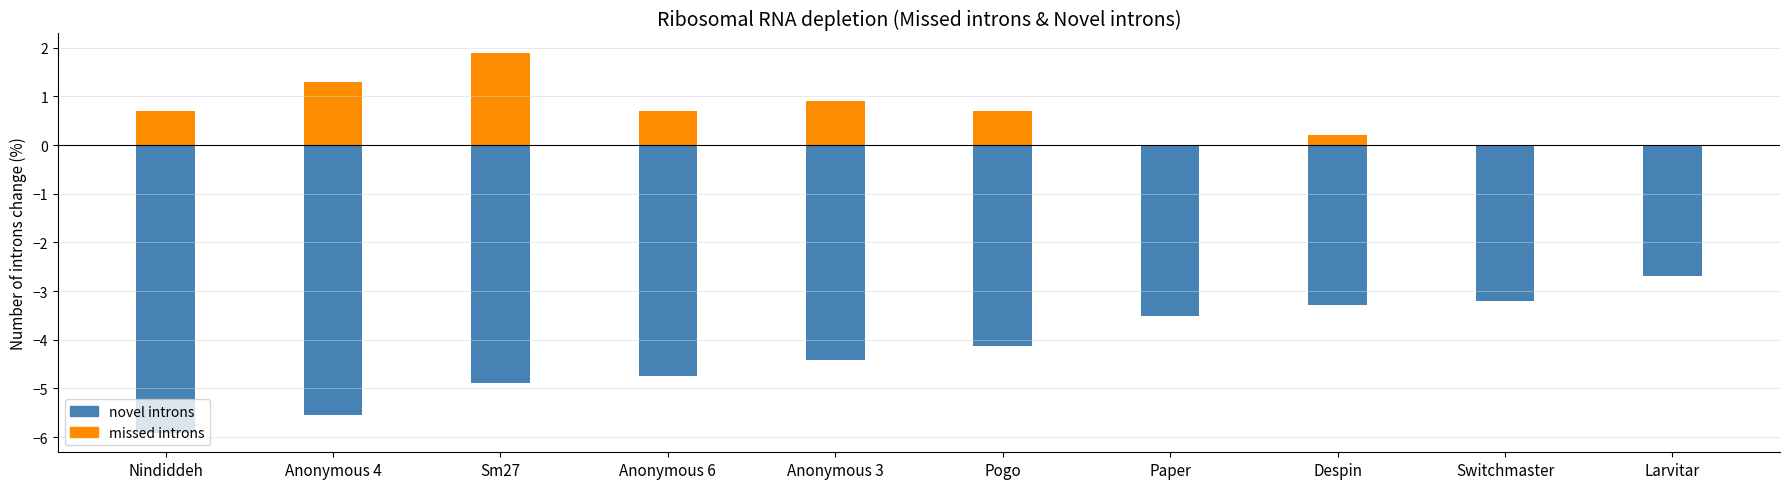

Which category has the lowest value across all series?

Nindiddeh